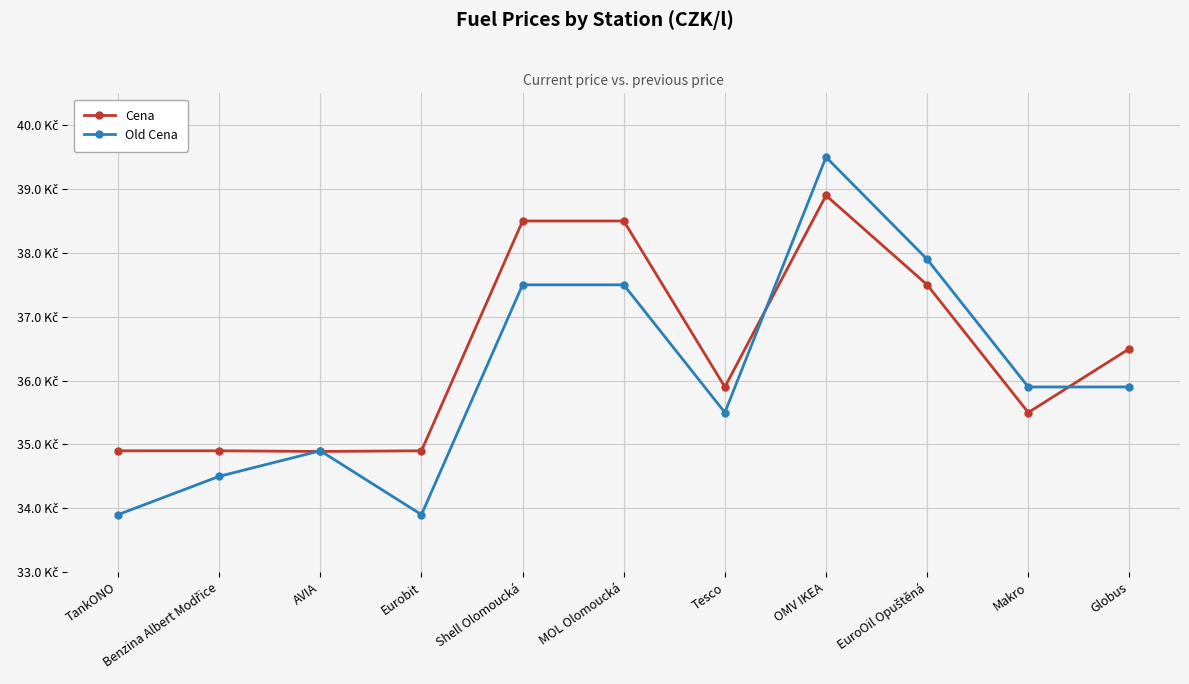

Reading left to right, what are all the values shown in this chart?

Cena: 34.9	34.9	34.9	34.9	38.5	38.5	35.9	38.9	37.5	35.5	36.5
Old Cena: 33.9	34.5	34.9	33.9	37.5	37.5	35.5	39.5	37.9	35.9	35.9